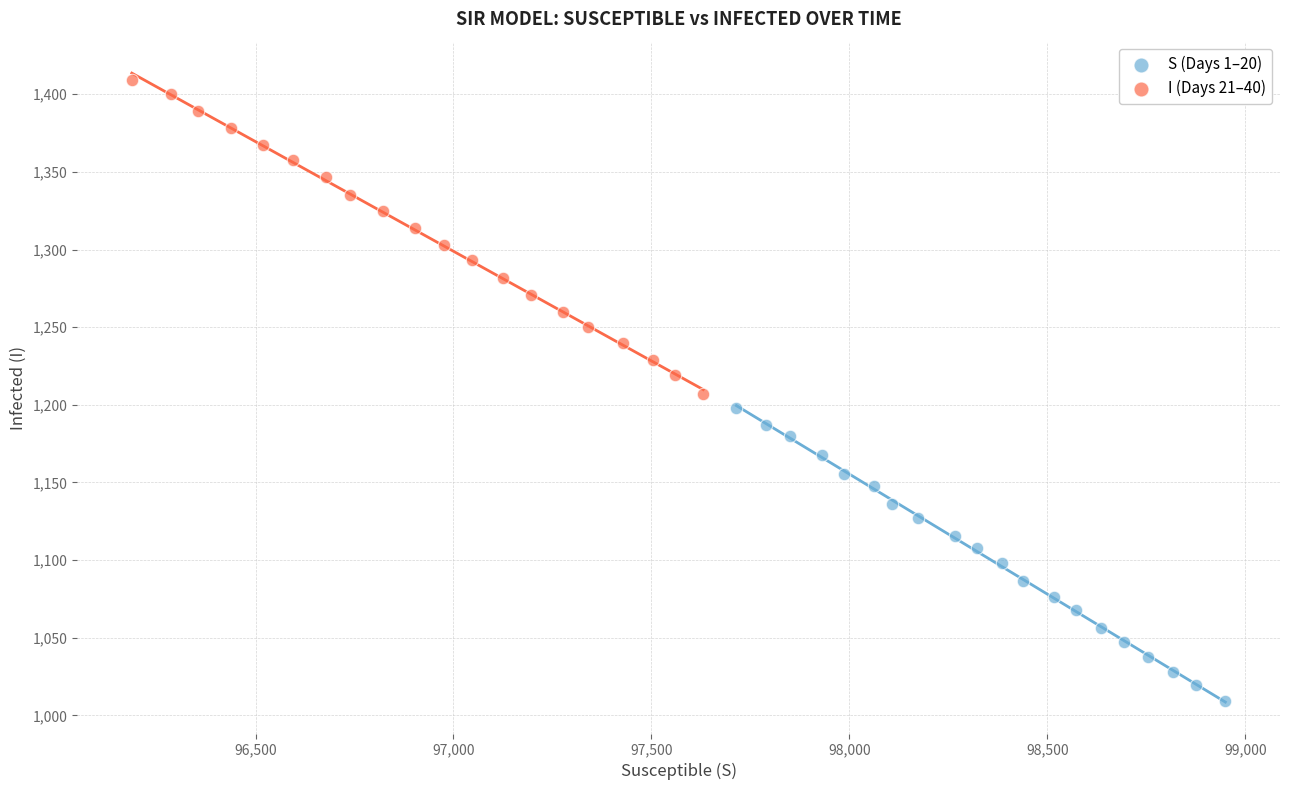

Which series has the widest spread of Y values?

I (Days 21–40)